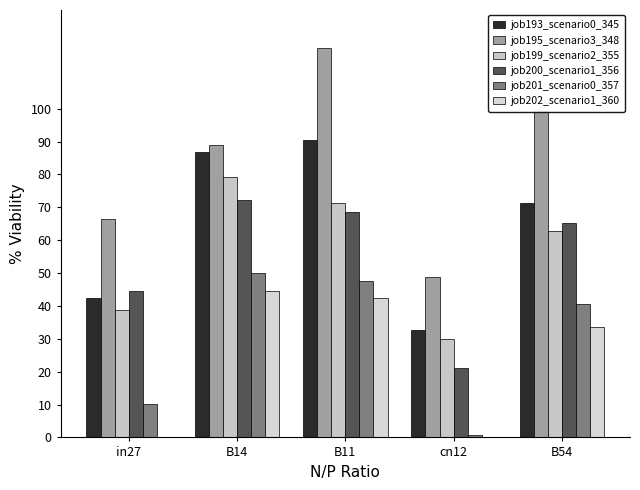

Reading left to right, list all the values displayed in this chart.

job193_scenario0_345: 42.4	86.8	90.4	32.7	71.4
job195_scenario3_348: 66.5	88.8	118.3	48.7	99.3
job199_scenario2_355: 38.8	79.1	71.3	30.1	62.8
job200_scenario1_356: 44.5	72.3	68.5	21.1	65.3
job201_scenario0_357: 10.2	49.9	47.6	0.8	40.5
job202_scenario1_360: 0.2	44.6	42.5	0.0	33.7